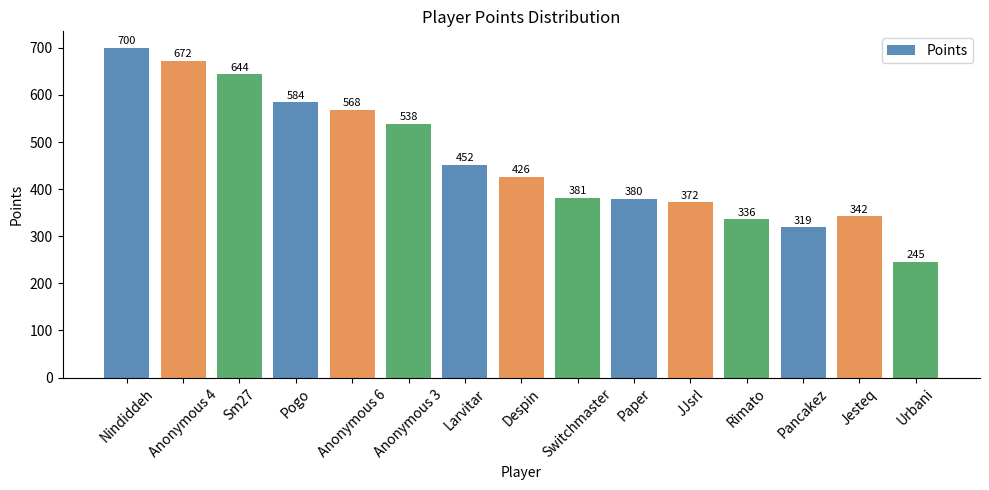

Reading right to left, extract all data points from this chart.

245	342	319	336	372	380	381	426	452	538	568	584	644	672	700